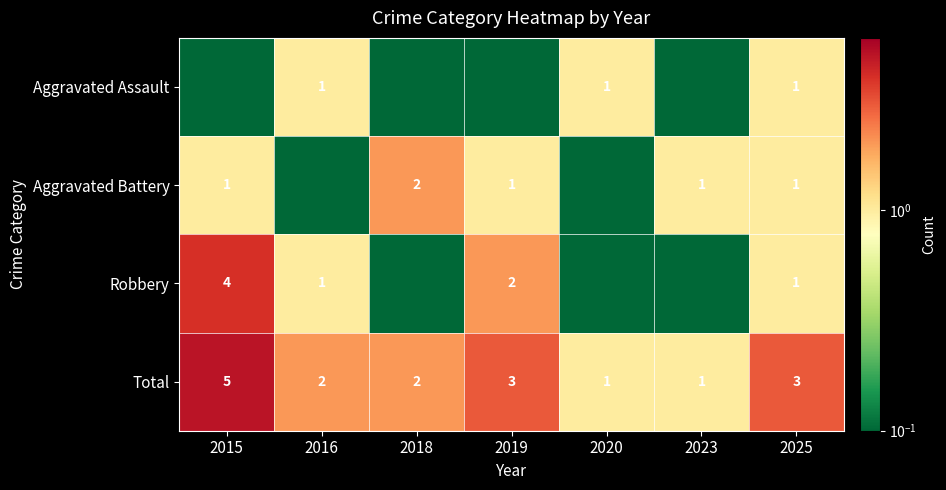

At which label does Total reach its peak?

2015